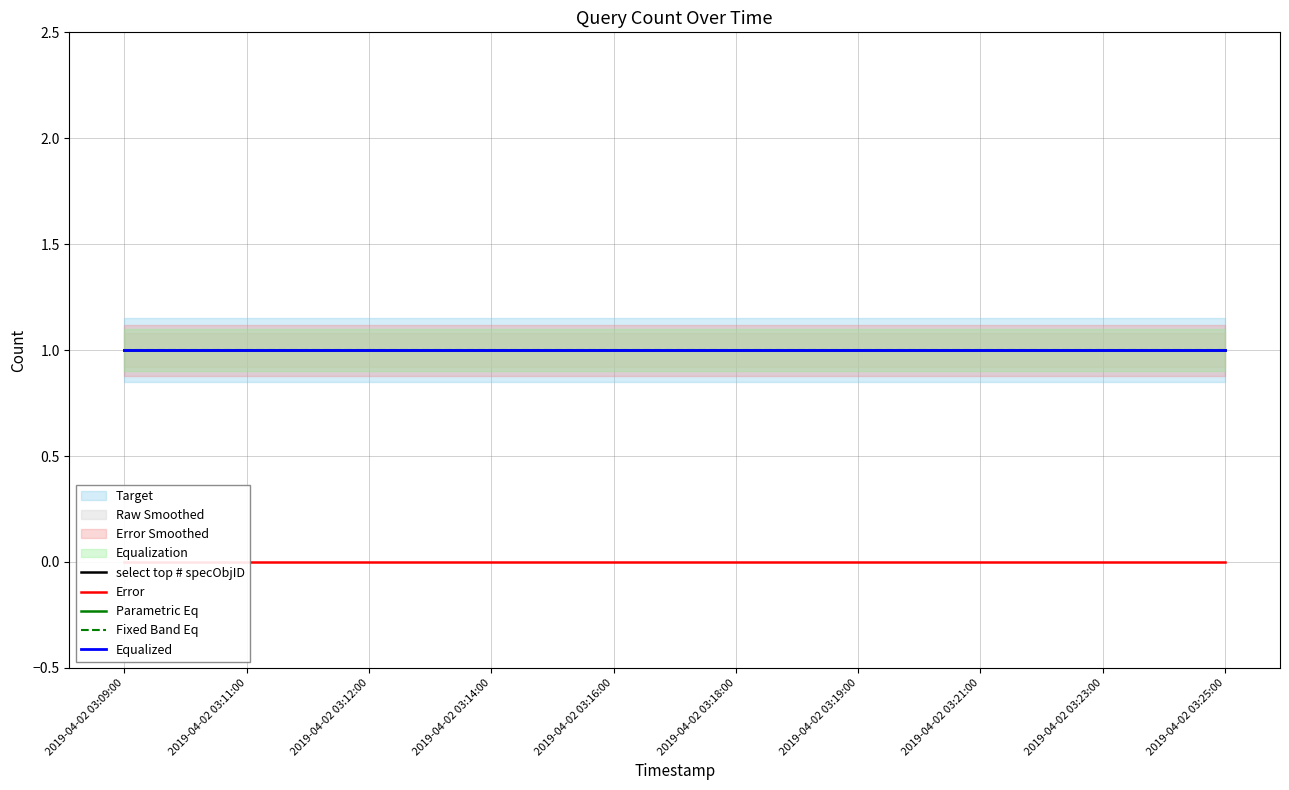

True or false: select top # specObjID and Parametric Eq cross at least once.

False